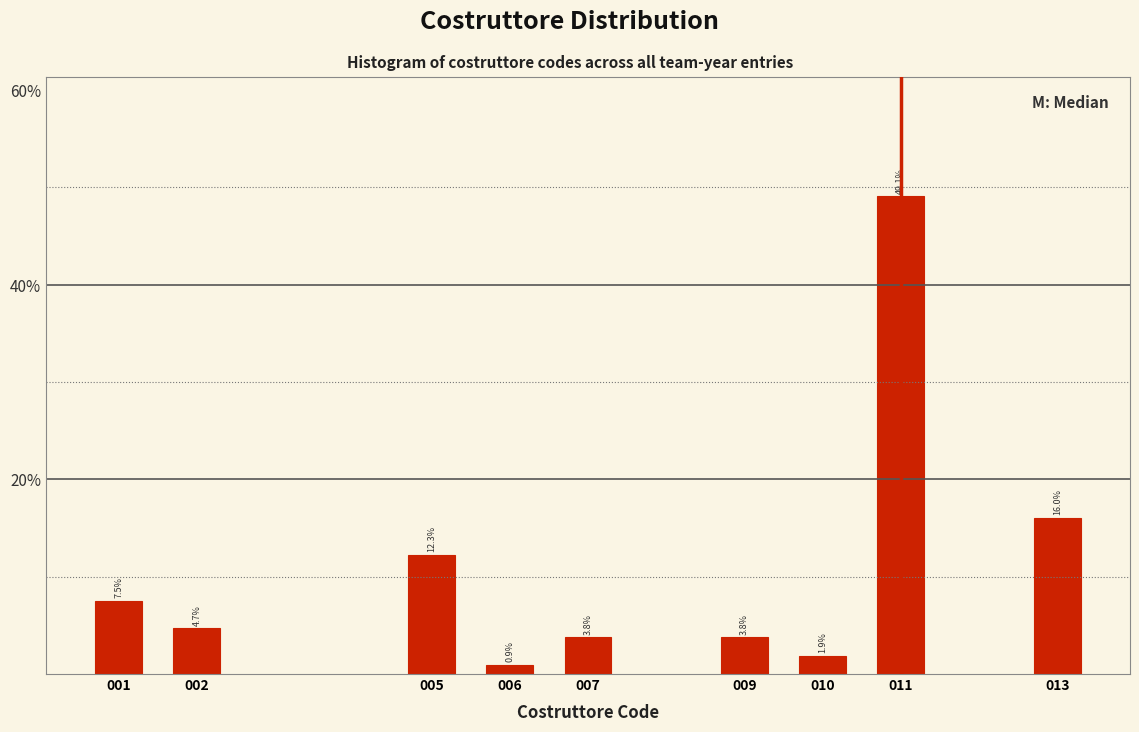

Reading left to right, what are all the values shown in this chart?

001=7.5	002=4.7	005=12.3	006=0.9	007=3.8	009=3.8	010=1.9	011=49.1	013=16.0